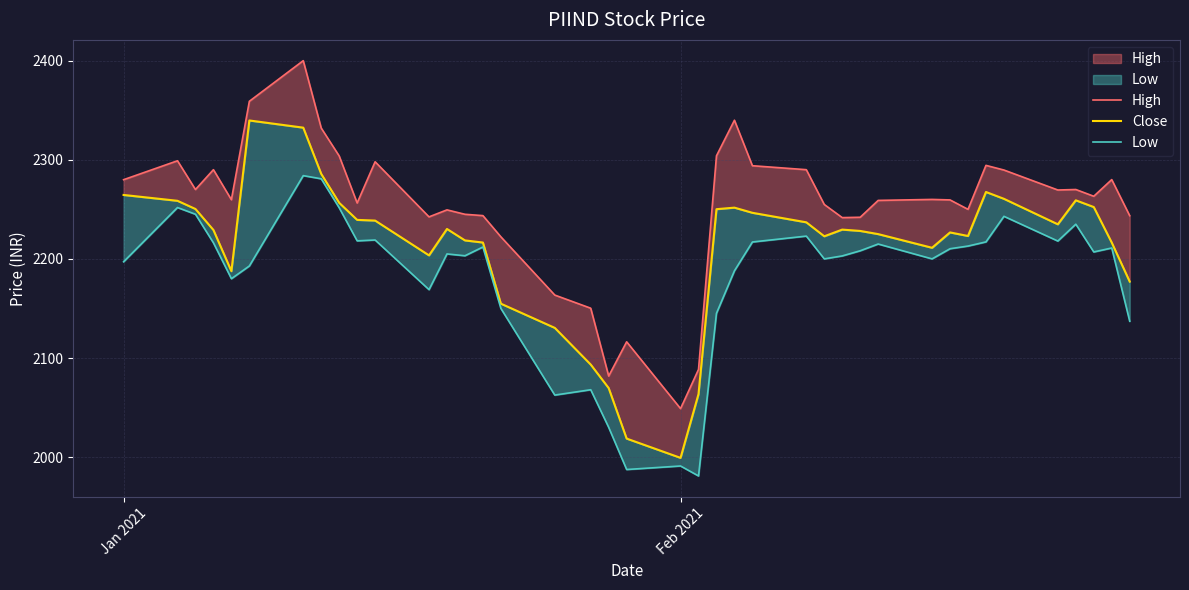

Is it true that Low equals 1265.0 at 2?

False